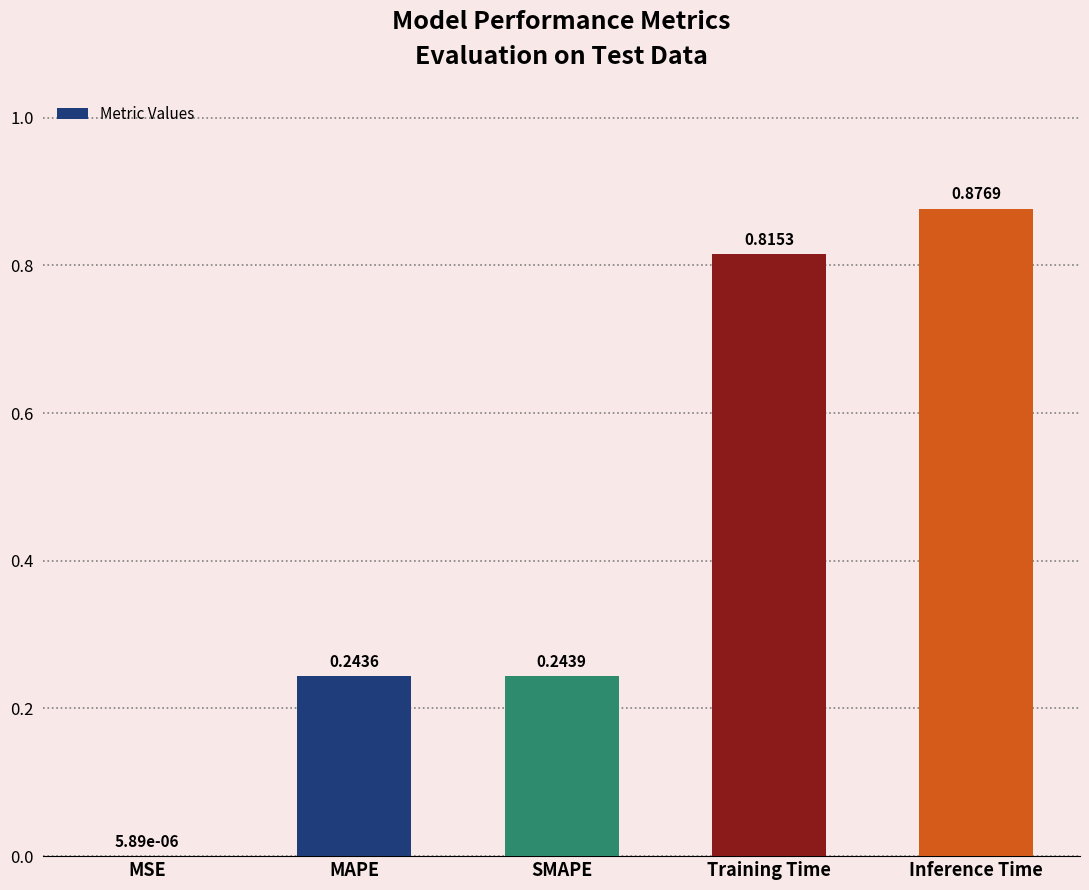

Which has a higher value, Training Time or MSE?

Training Time